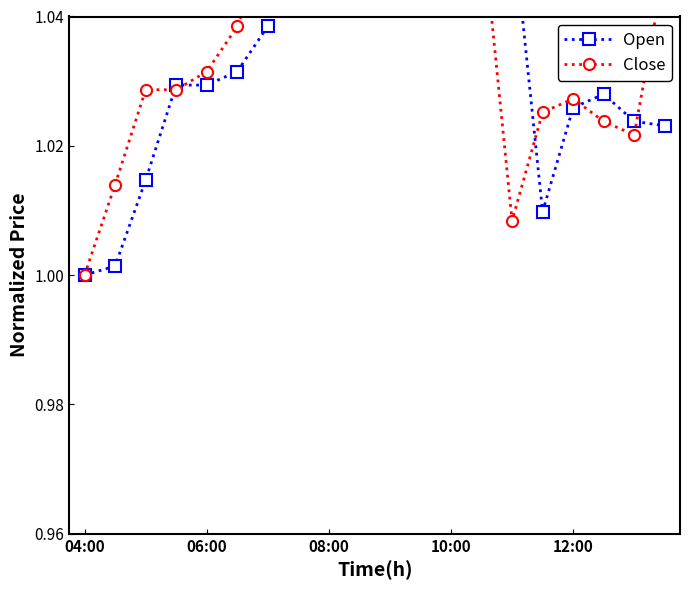

How many distinct data groups are displayed?

2